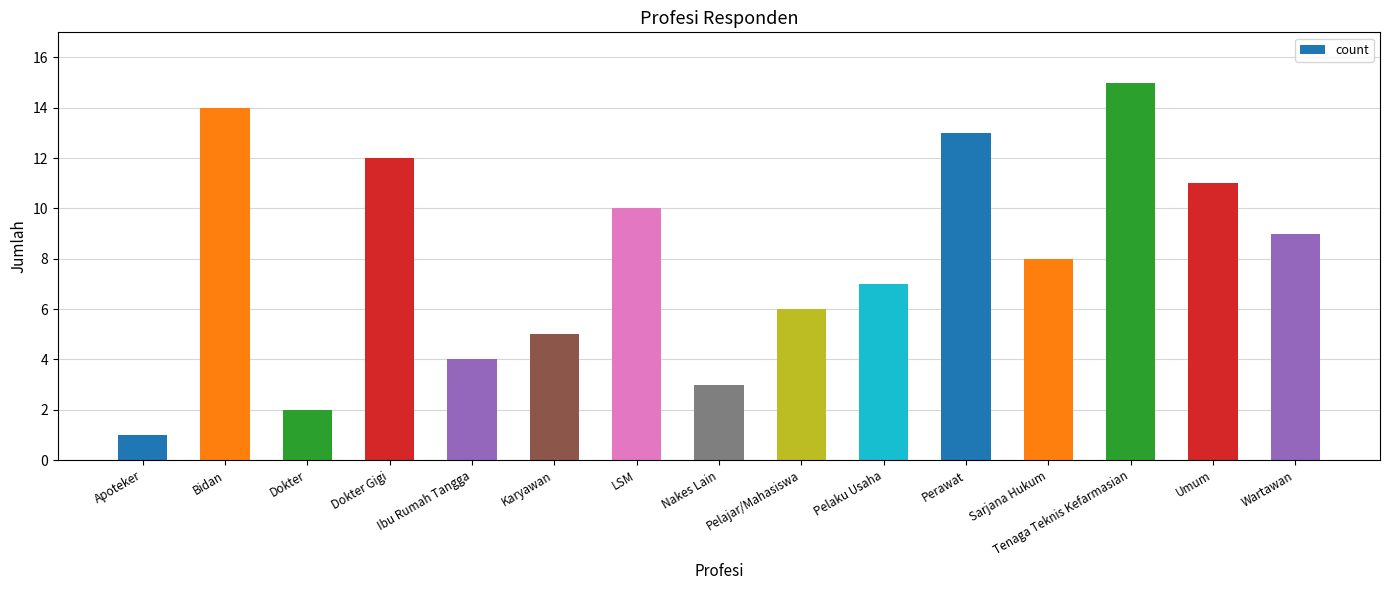

What is the difference between the maximum and minimum values?

14